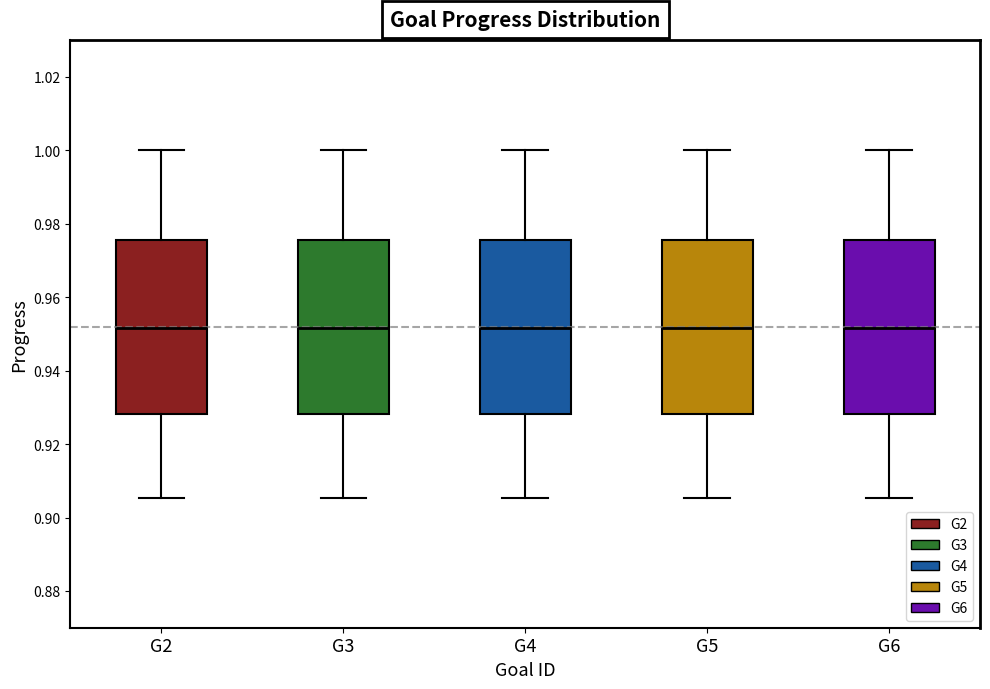

Reading left to right, transcribe this box plot: for each box, give where its median line is, the range the box spans, and where its two whiskers end, as read against the y-axis. The values are not printed on the chart, so give them approximately, as read against the axis.

G2: median 0.952, box 0.928 to 0.976, whiskers 0.906 to 1.000
G3: median 0.952, box 0.928 to 0.976, whiskers 0.906 to 1.000
G4: median 0.952, box 0.928 to 0.976, whiskers 0.906 to 1.000
G5: median 0.952, box 0.928 to 0.976, whiskers 0.906 to 1.000
G6: median 0.952, box 0.928 to 0.976, whiskers 0.906 to 1.000